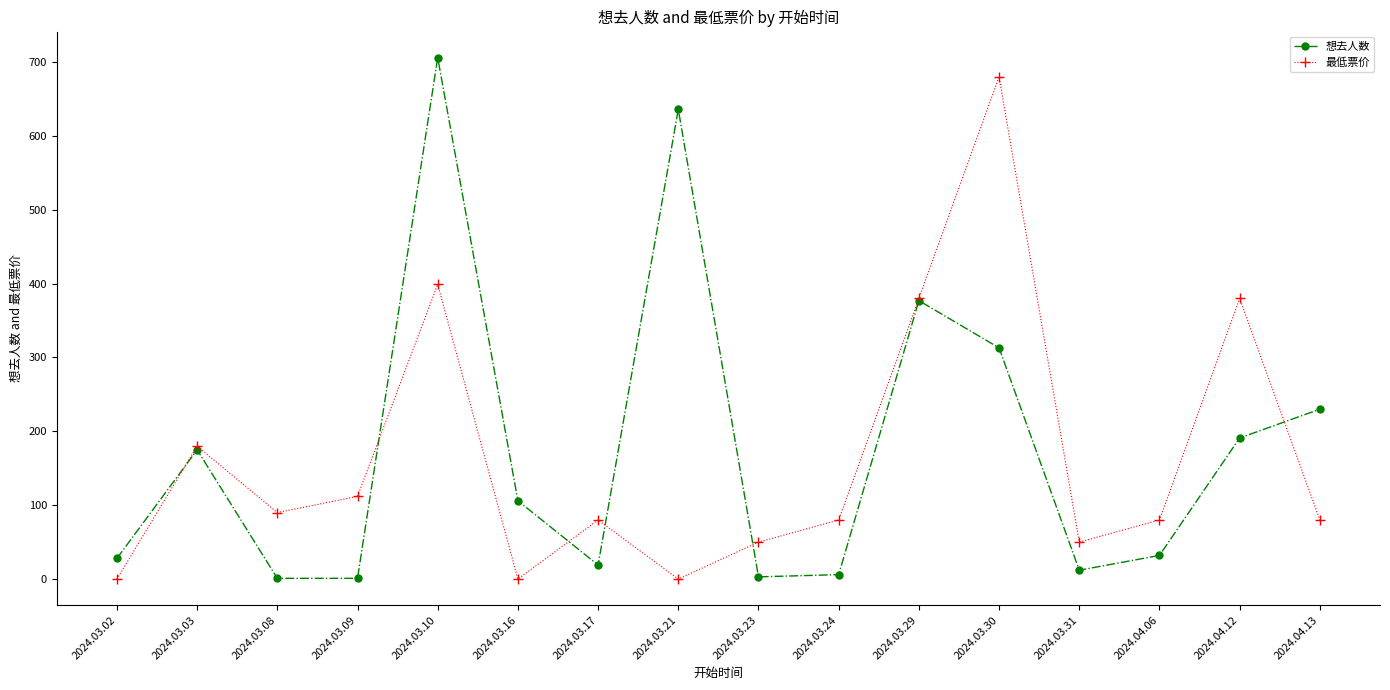

At 2024.03.09, list the series in order from largest to smallest.

最低票价, 想去人数